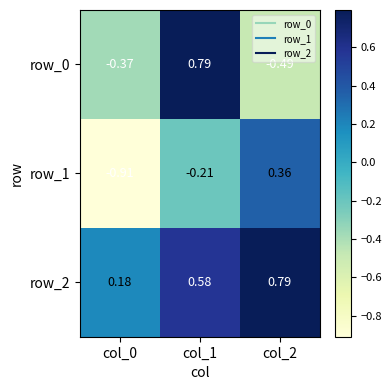

Rank the series at col_2 from highest to lowest value.

row_2, row_1, row_0